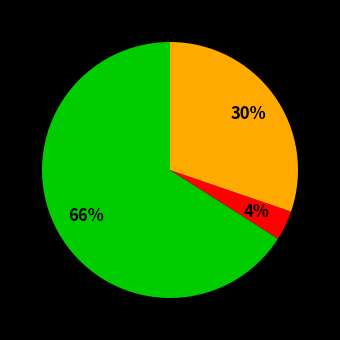

To the nearest percent, what is the average slice percentage?

33%